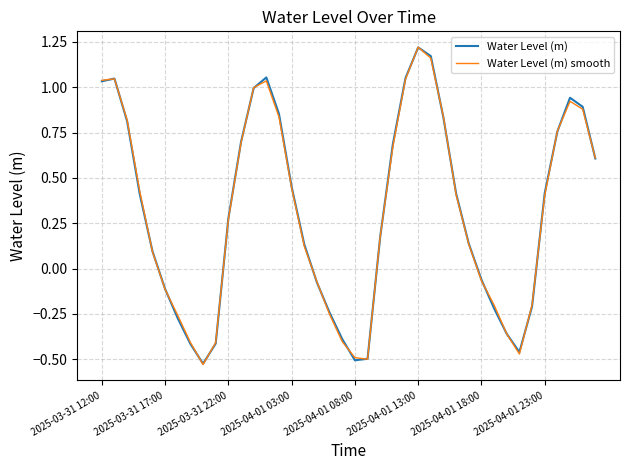

How many lines are shown in the chart?

2